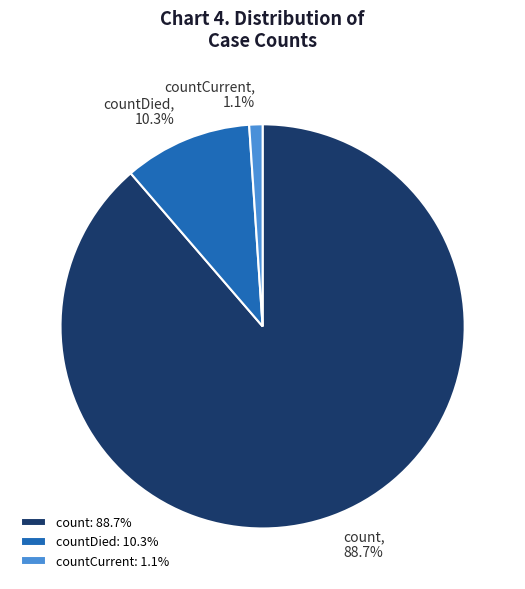

What is the total percentage of countDied: 10.3% and count: 88.7%?

98.9%